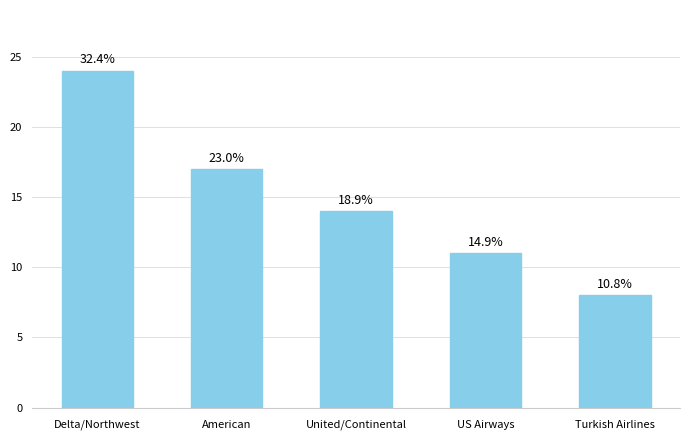

Does the chart contain any negative values?

No